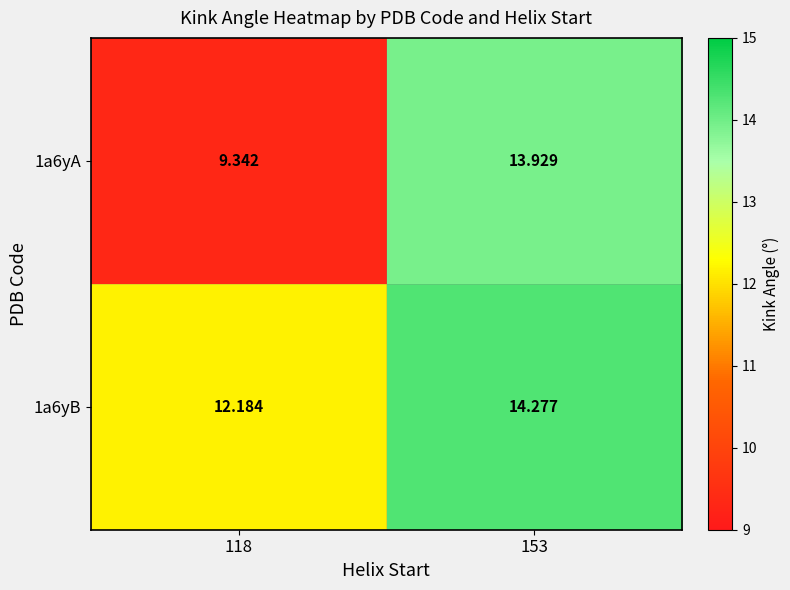

What is the greatest value displayed?

14.3